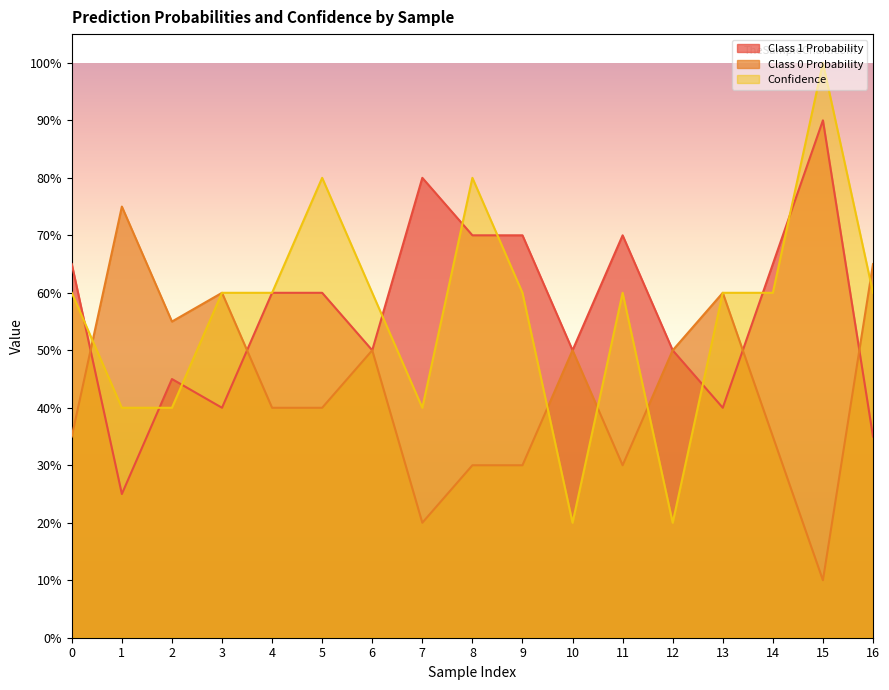

What is the value of the Class 0 Probability point at the 7th from the left?

0.5